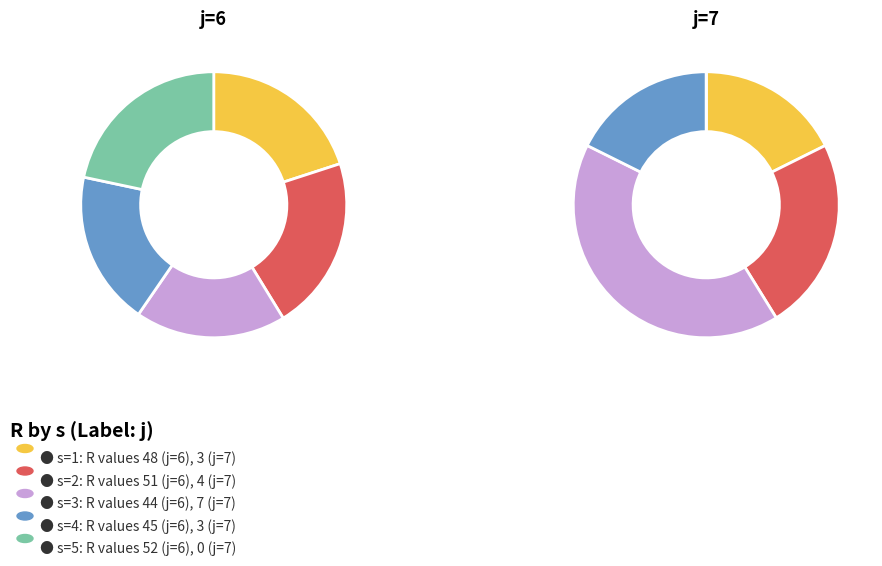

To the nearest percent, what is the combined percentage of s=2 and s=3?

65%